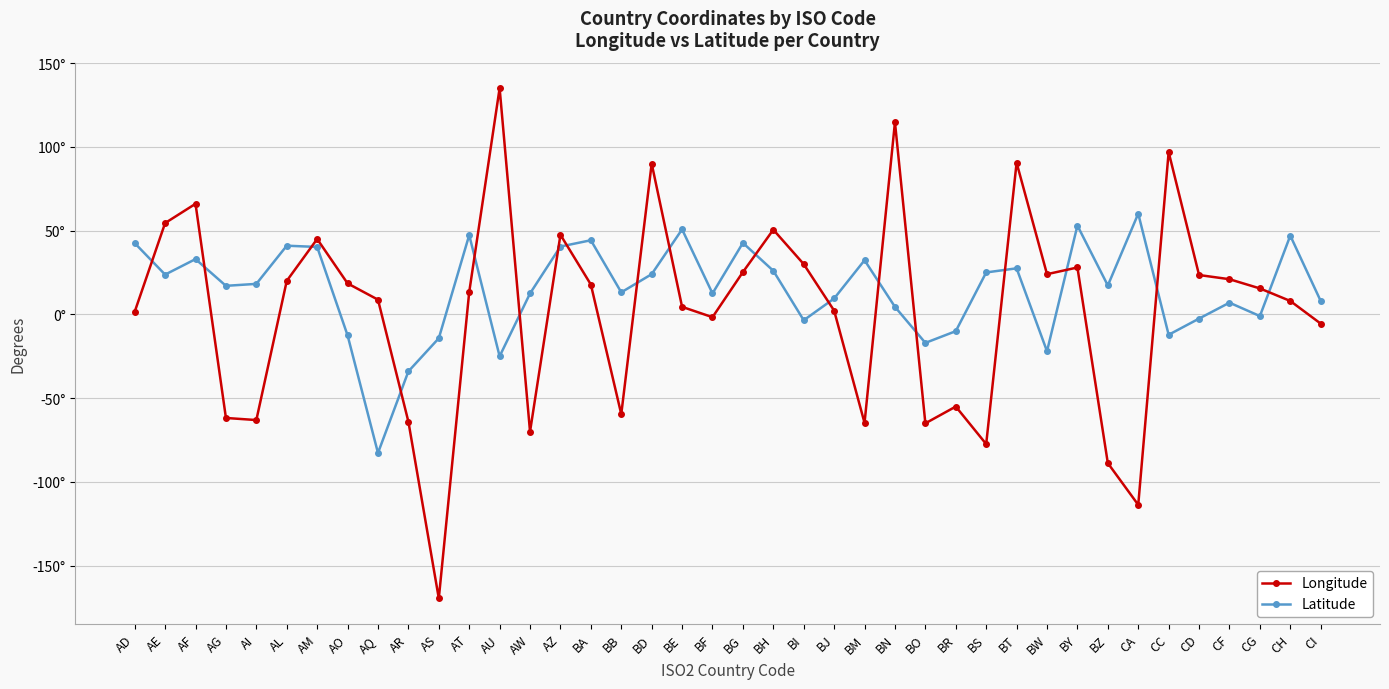

What are all the series names shown in the legend?

Longitude, Latitude